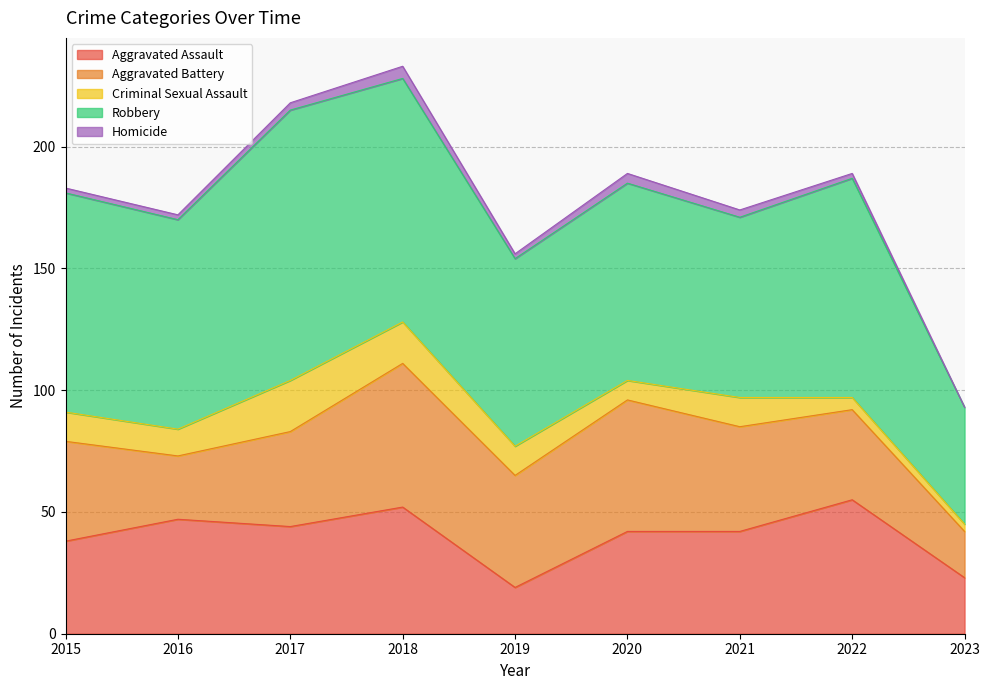

What is the highest value of the Robbery series?

111